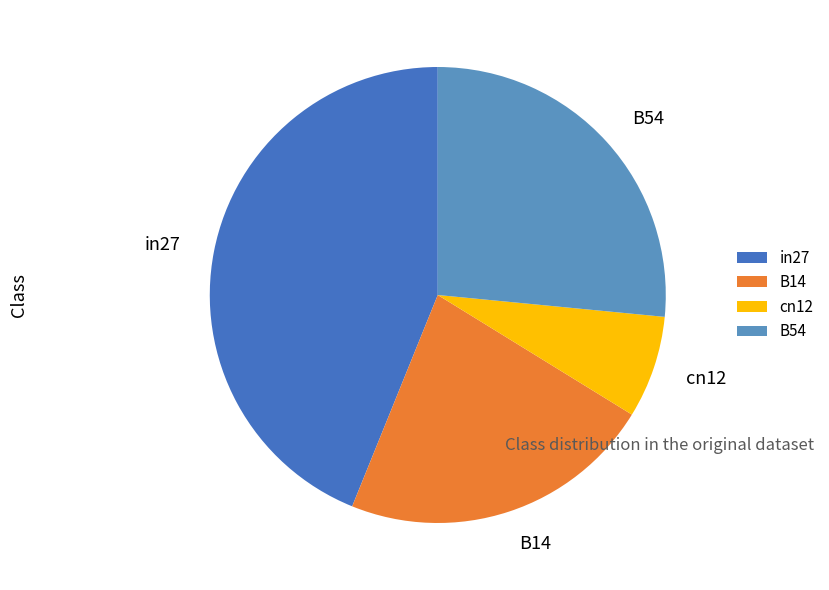

Rank the categories by value from highest to lowest.

in27, B54, B14, cn12